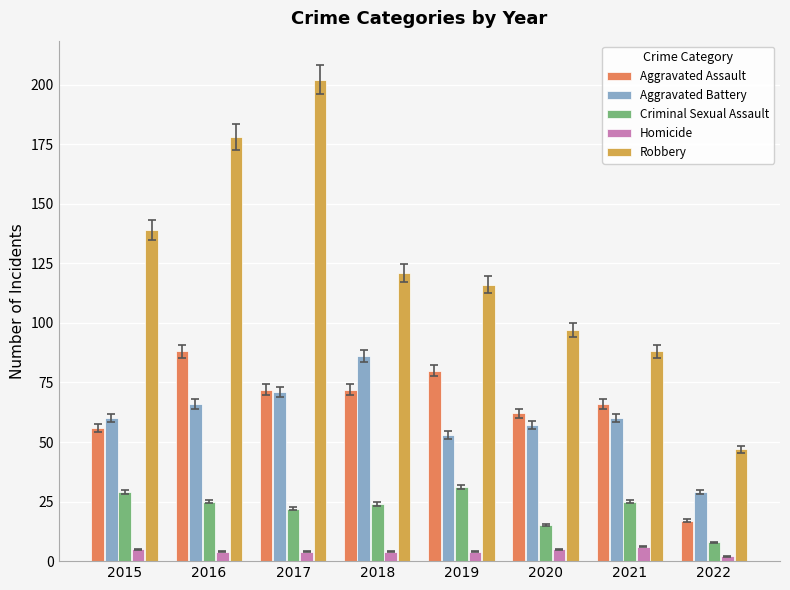

At 2016, list the series in order from largest to smallest.

Robbery, Aggravated Assault, Aggravated Battery, Criminal Sexual Assault, Homicide